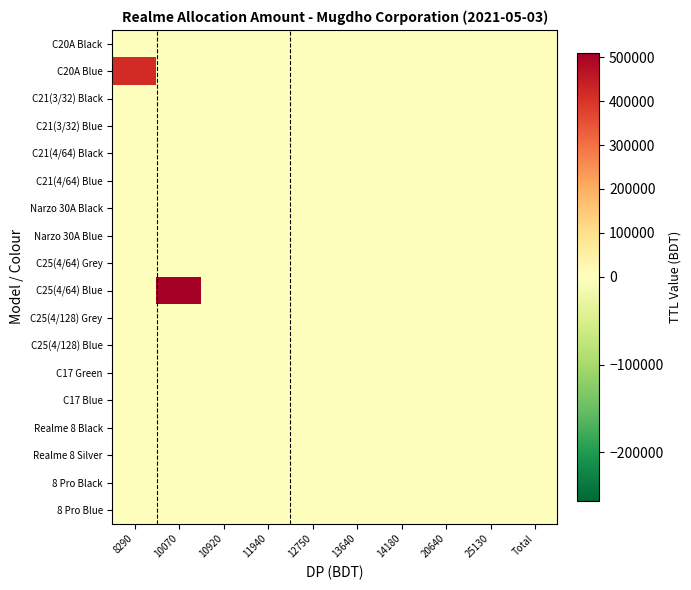

At which category does the chart reach its peak across all series?

10070